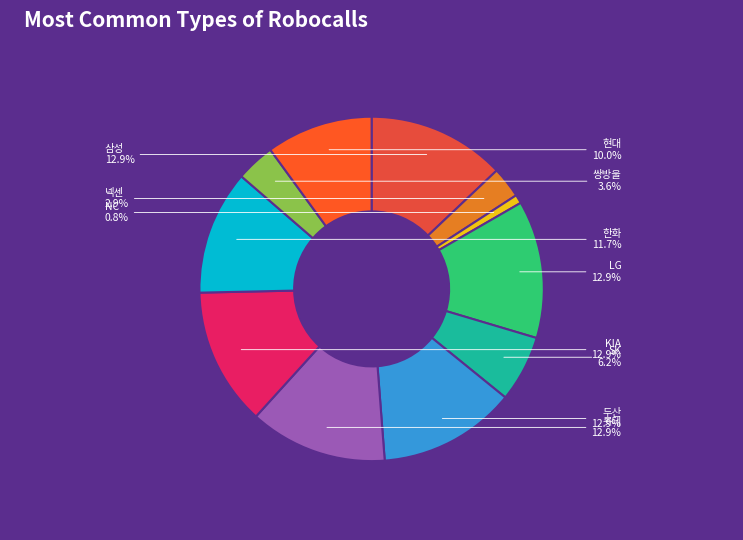

What percentage is NOT represented by 롯데?

87.1%